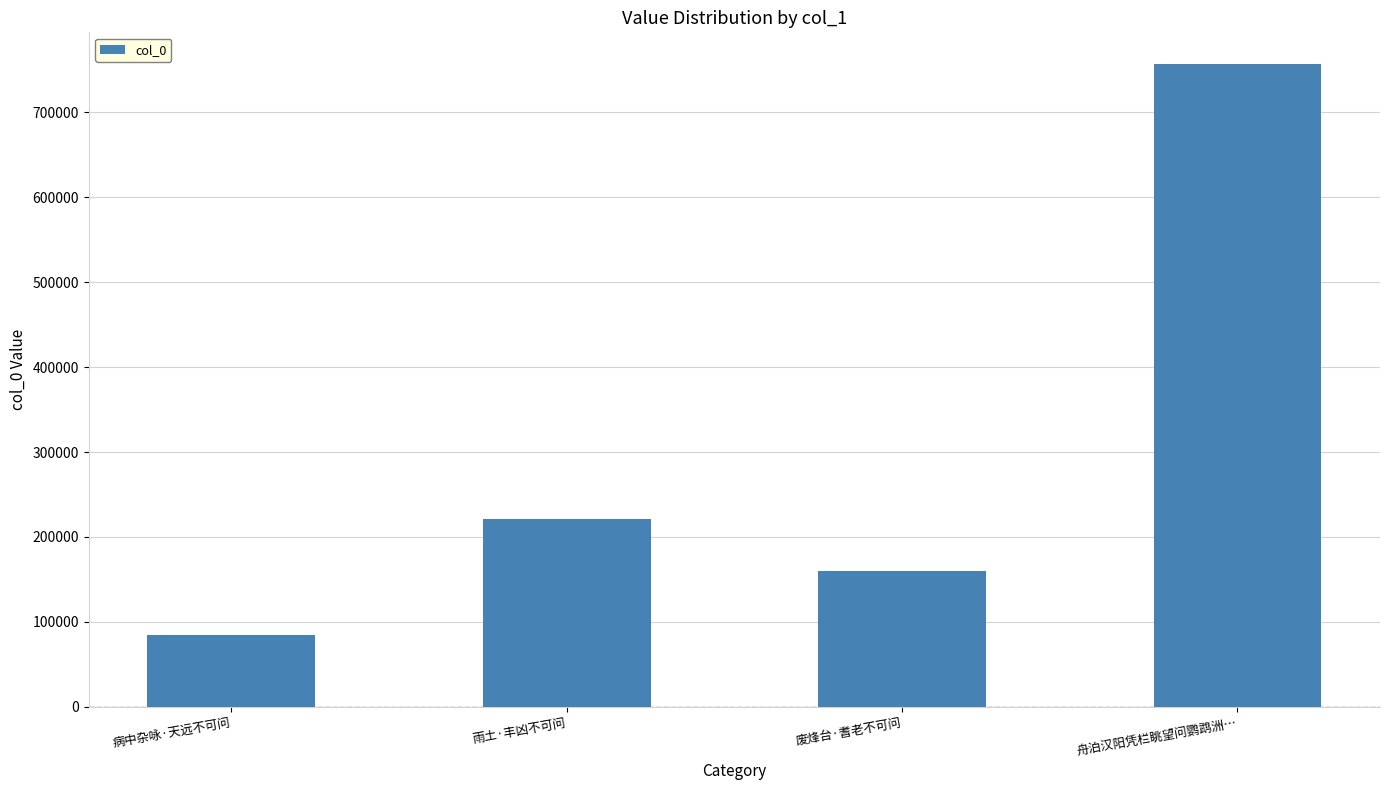

How many data points are less than 221187?

2